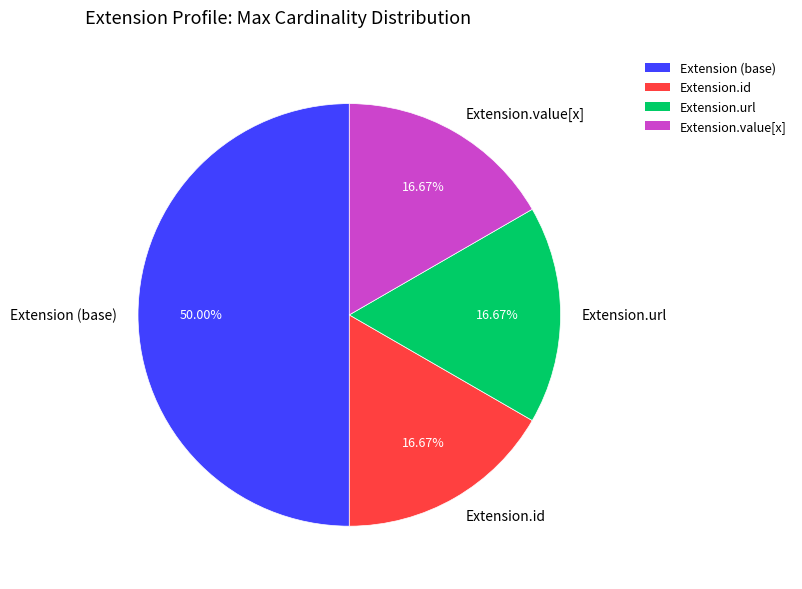

What is the largest slice in the pie chart?

Extension (base)